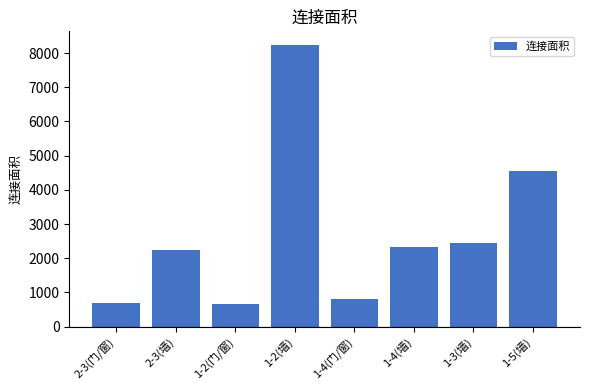

Which label corresponds to the largest value in the chart?

1-2(墙)